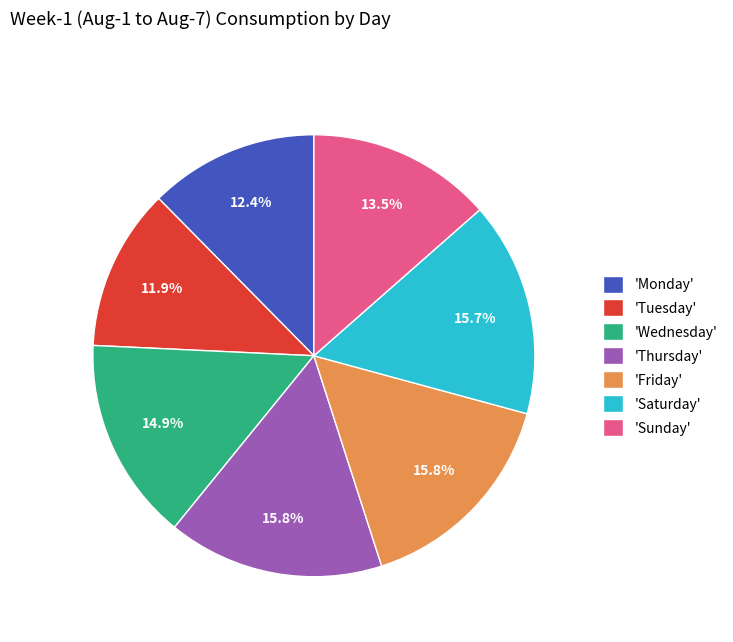

How many slices are in this pie chart?

7